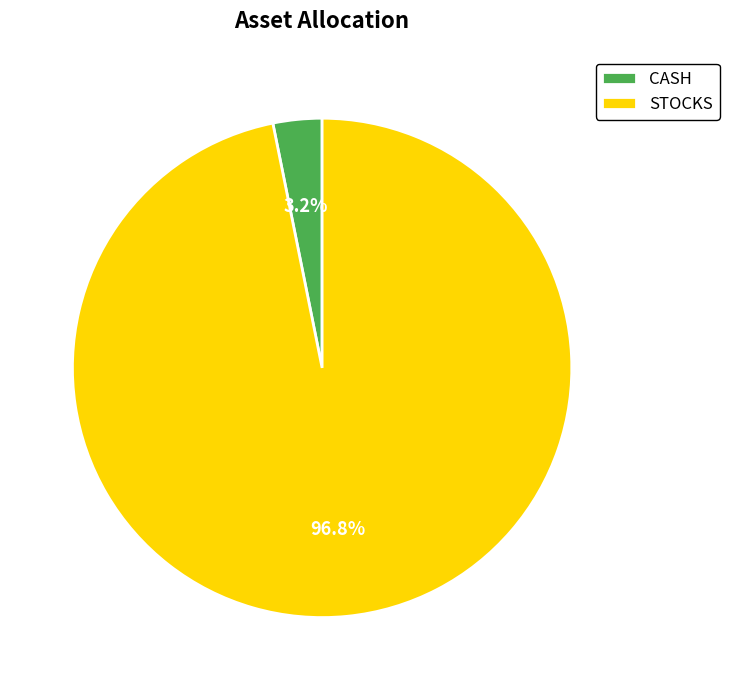

What percentage is NOT represented by CASH?

96.8%